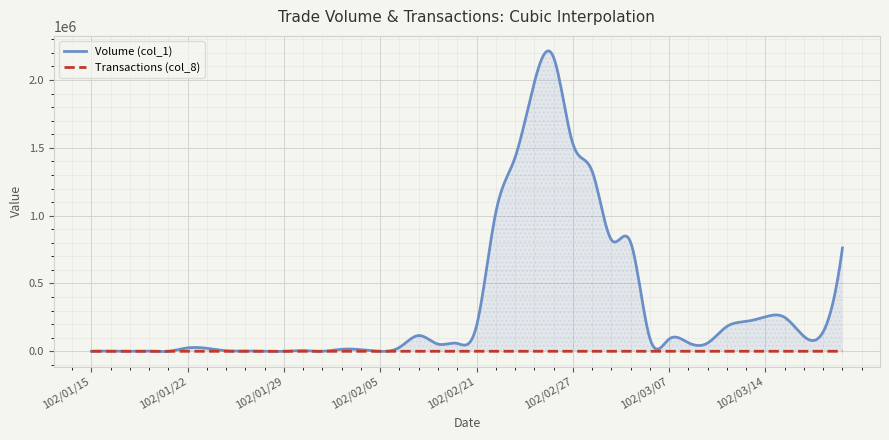

Which series has the widest spread of values?

Volume (col_1)